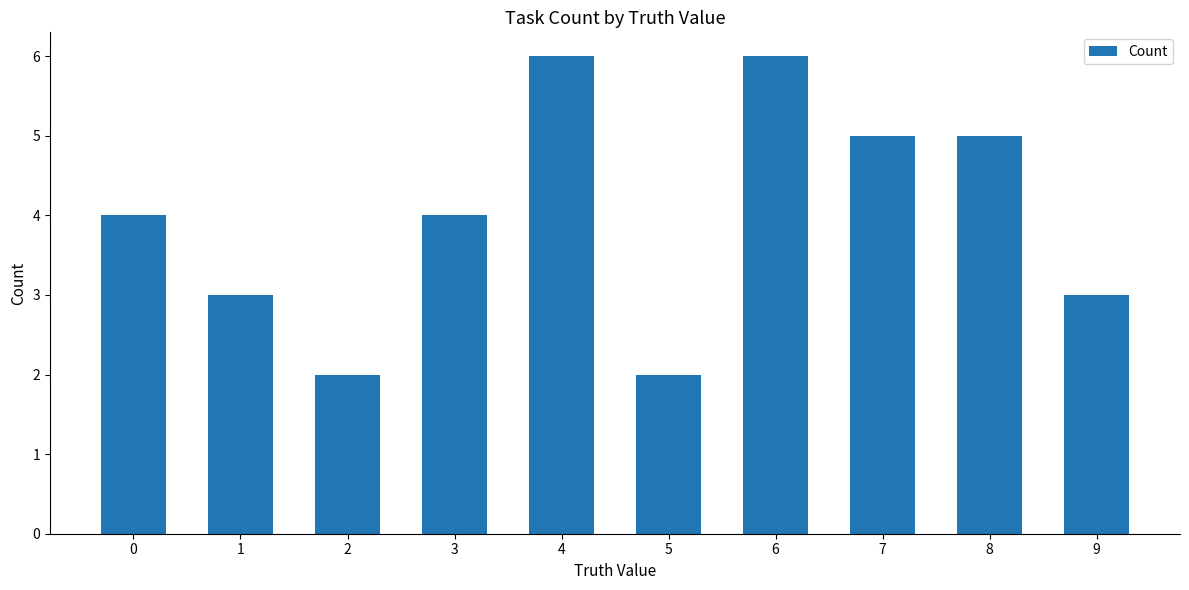

What is the maximum value shown in the chart?

6